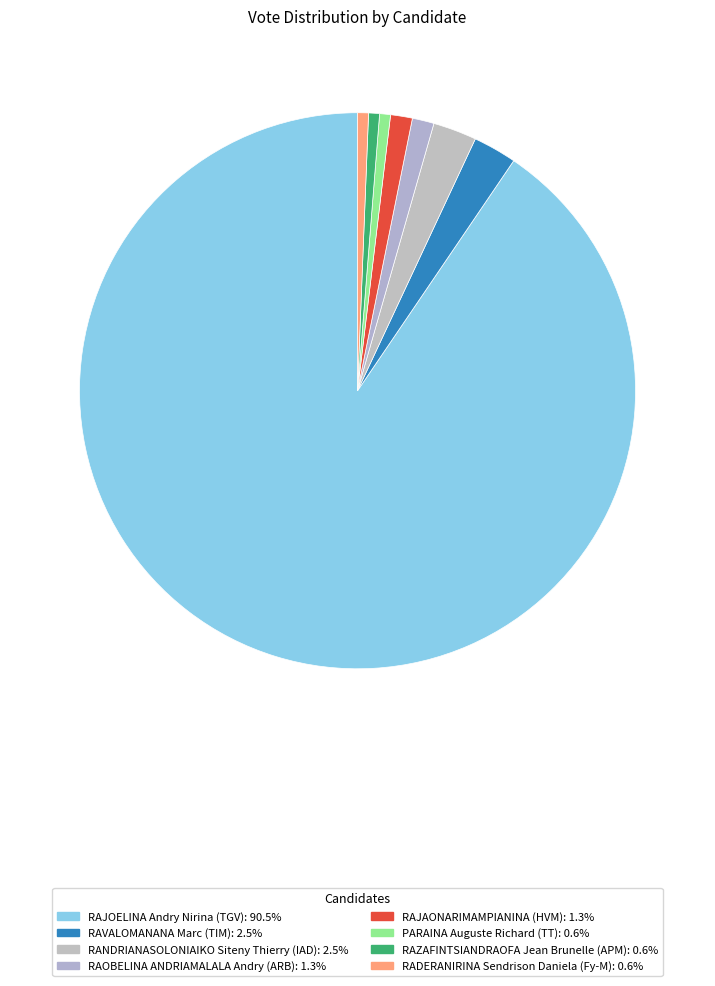

How many slices are in this pie chart?

8